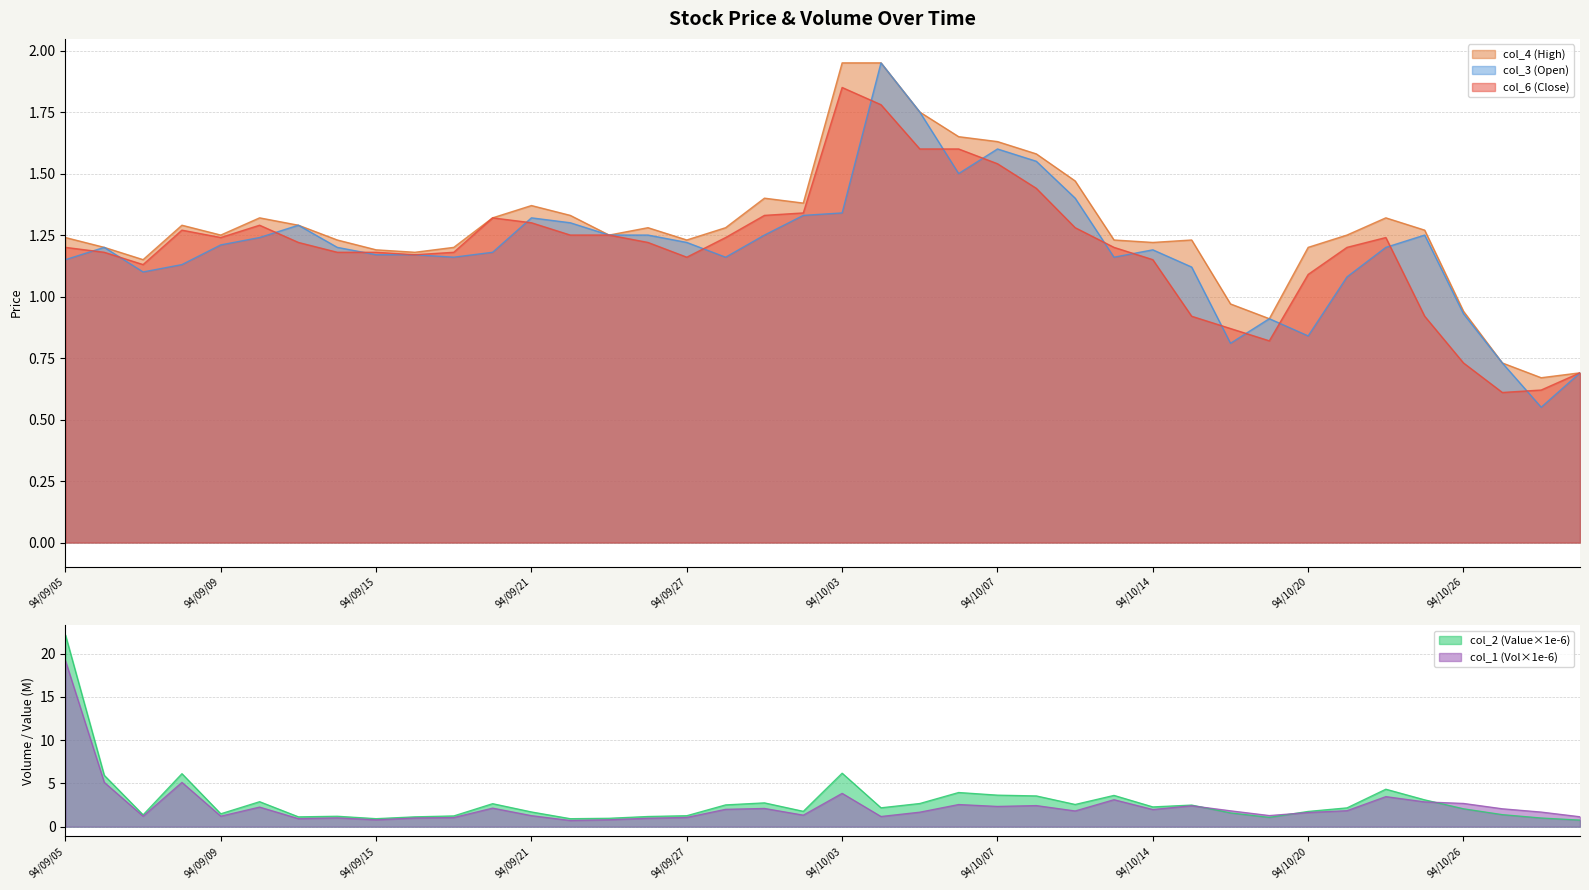

The col_4 (High) series shows 0.8 at 94/09/27. True or false?

False